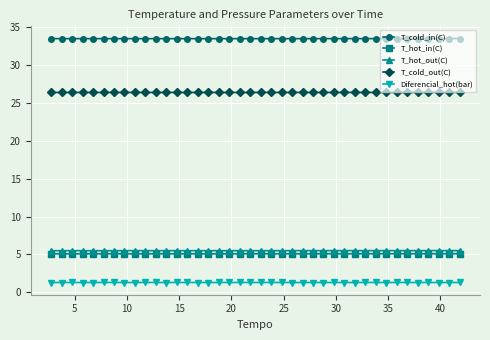

True or false: T_cold_out(C) and T_hot_in(C) intersect in this chart.

False